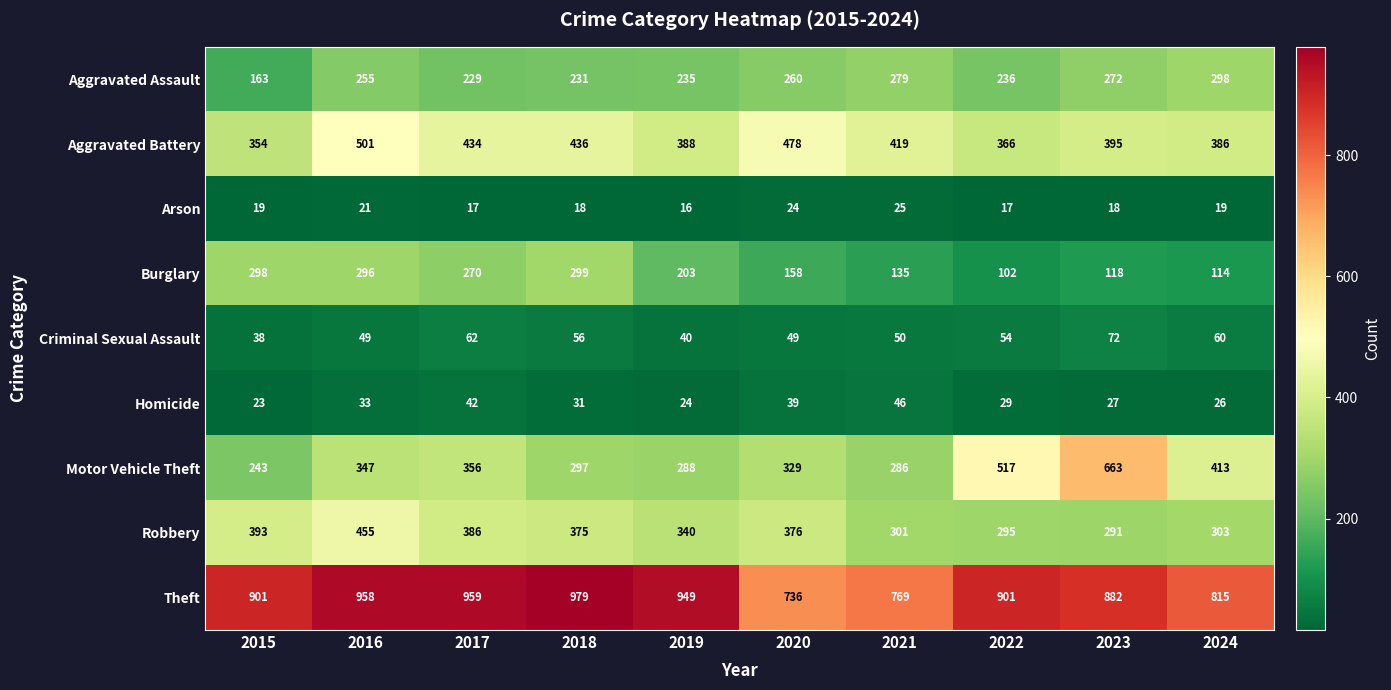

Rank the categories by Homicide value from highest to lowest.

2021, 2017, 2020, 2016, 2018, 2022, 2023, 2024, 2019, 2015